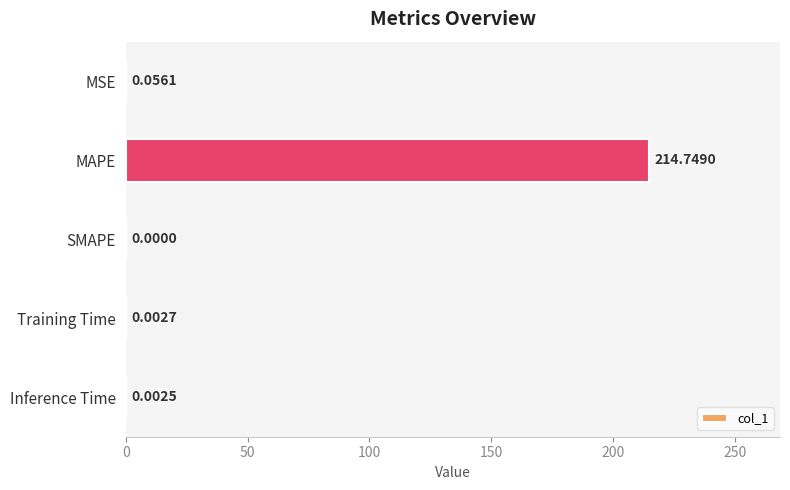

What is the sum of the values at MAPE and Training Time?

214.8